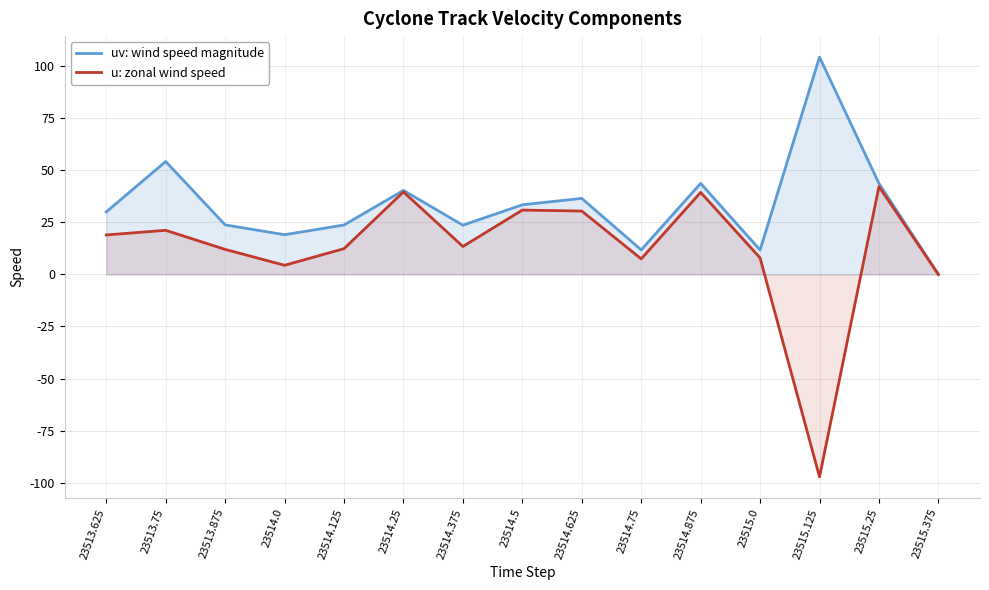

What is the spread (max minus min) of values at 23514.375?

10.2